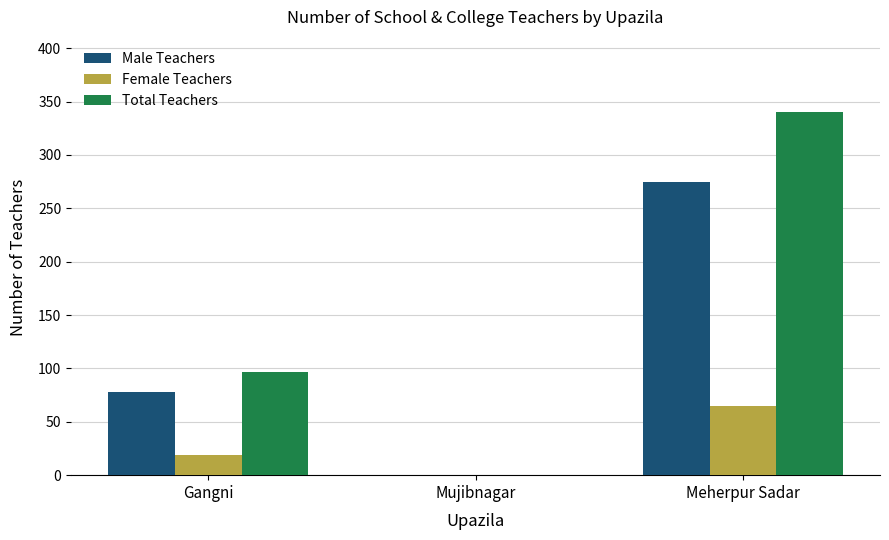

What are all the series names shown in the legend?

Male Teachers, Female Teachers, Total Teachers